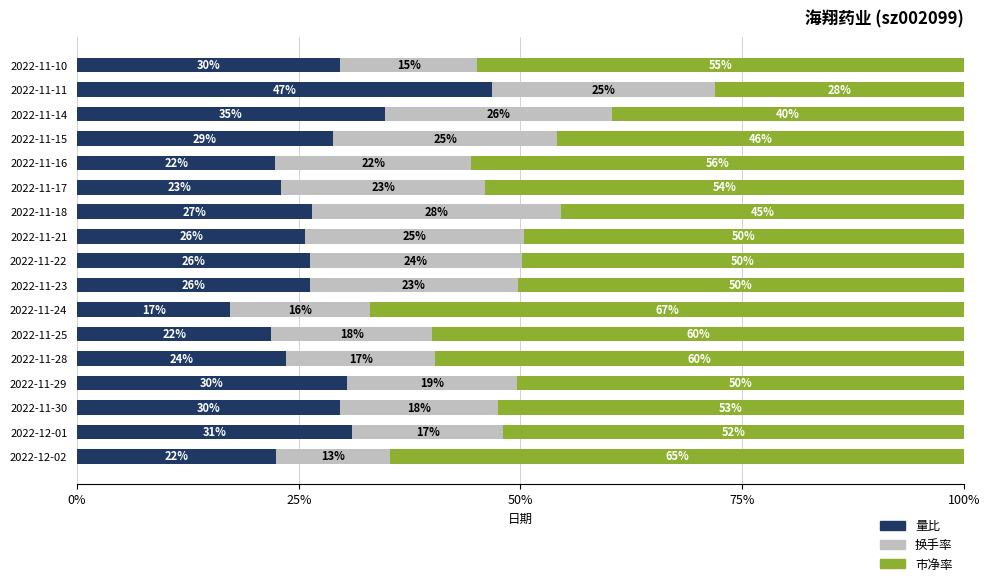

Read the 量比 value at 2022-11-10.

29.7